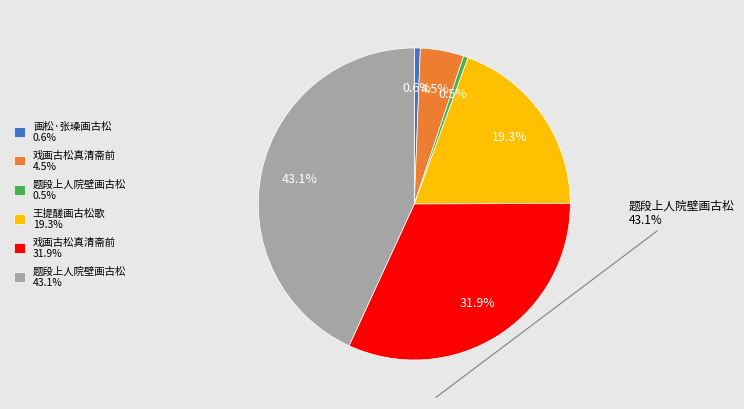

Does any single category account for the majority?

No